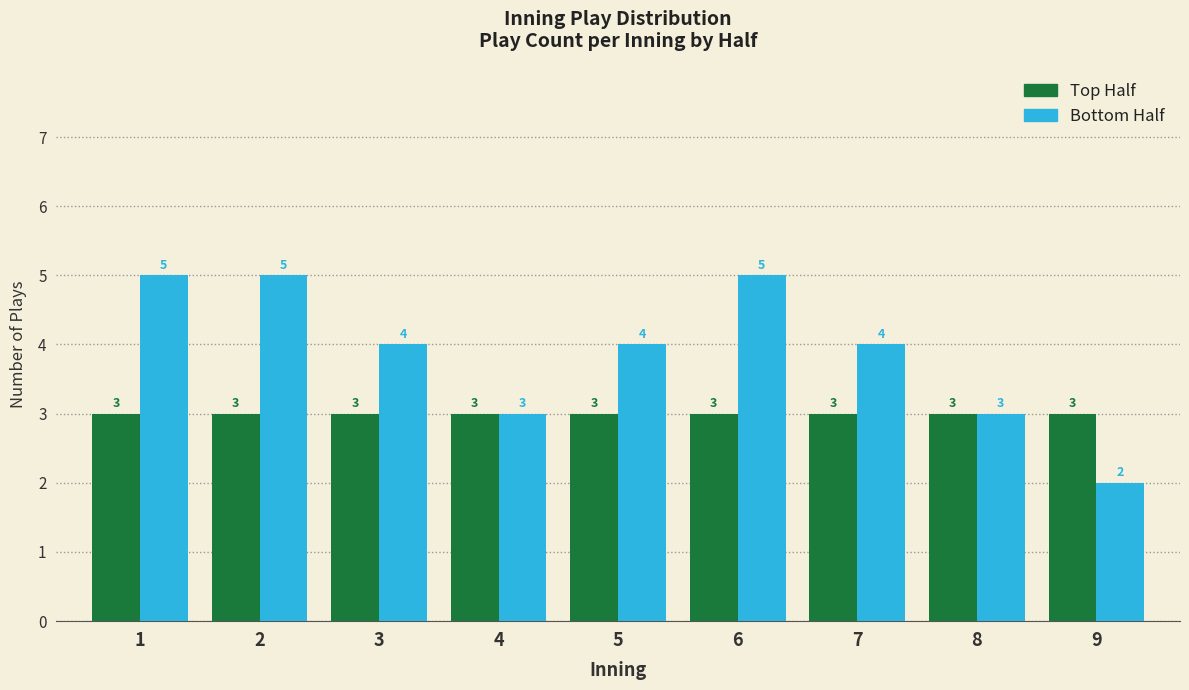

What is the total value across all series at 3?

7